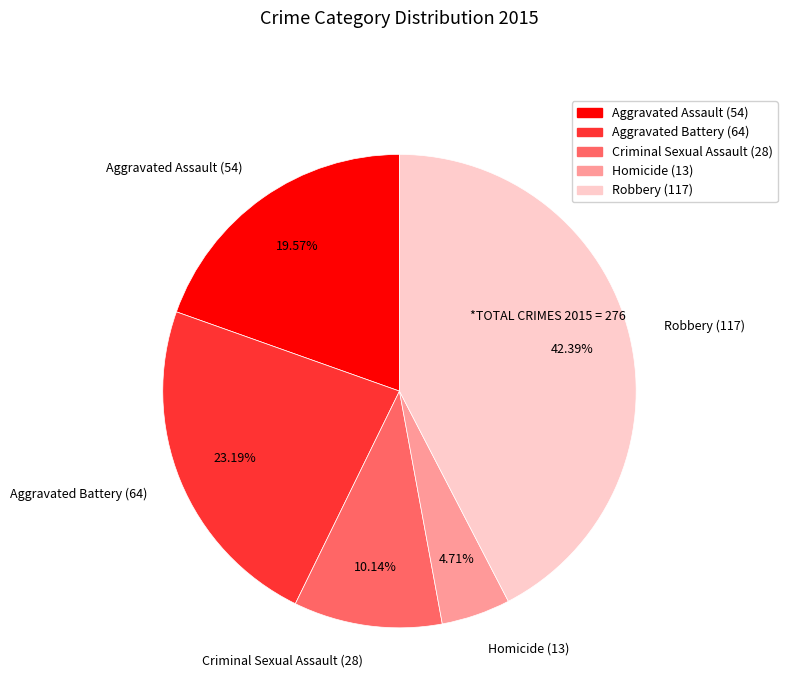

How many slices are in this pie chart?

5